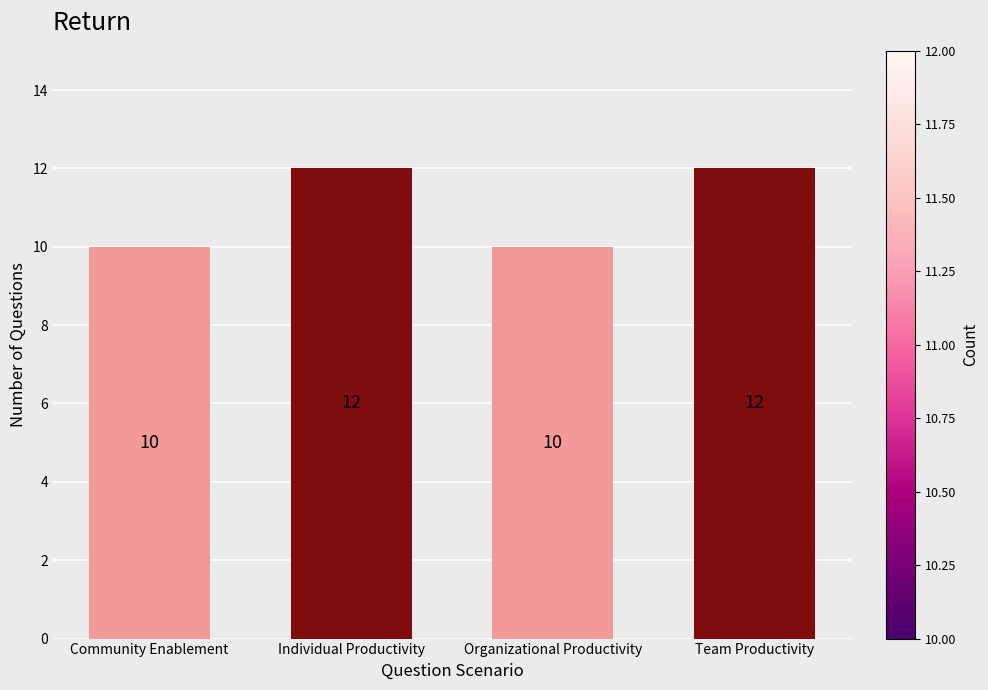

What is the label of the 4th bar from the right?

Community Enablement